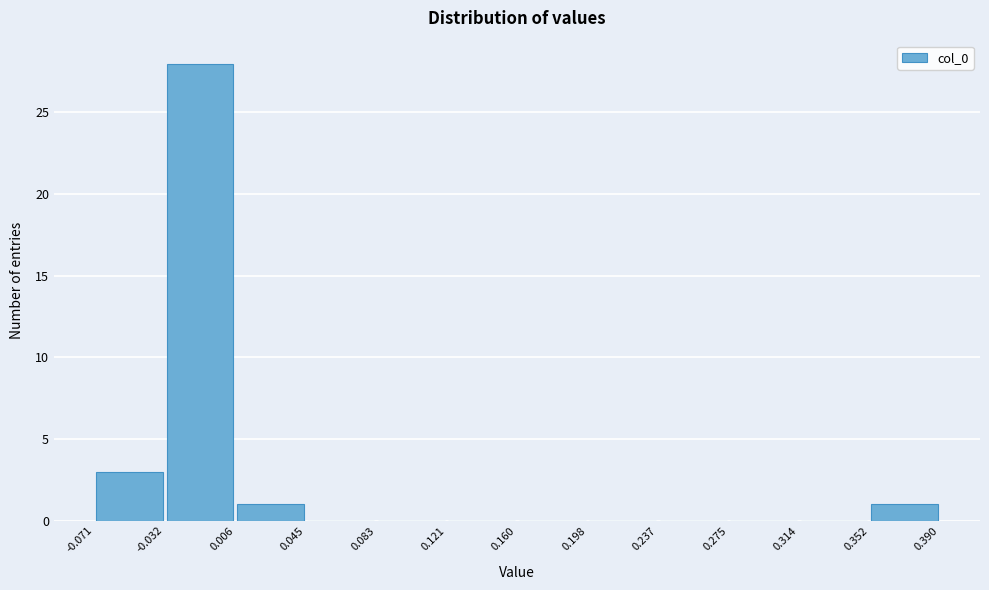

Reading left to right, transcribe this chart: for each bar, give the range it covers on the x-axis and its height. The values are not printed on the chart, so give them approximately, as read against the axis.

-0.071 to -0.032: 3
-0.032 to 0.006: 28
0.006 to 0.045: 1
0.045 to 0.083: 0
0.083 to 0.121: 0
0.121 to 0.160: 0
0.160 to 0.198: 0
0.198 to 0.237: 0
0.237 to 0.275: 0
0.275 to 0.314: 0
0.314 to 0.352: 0
0.352 to 0.390: 1